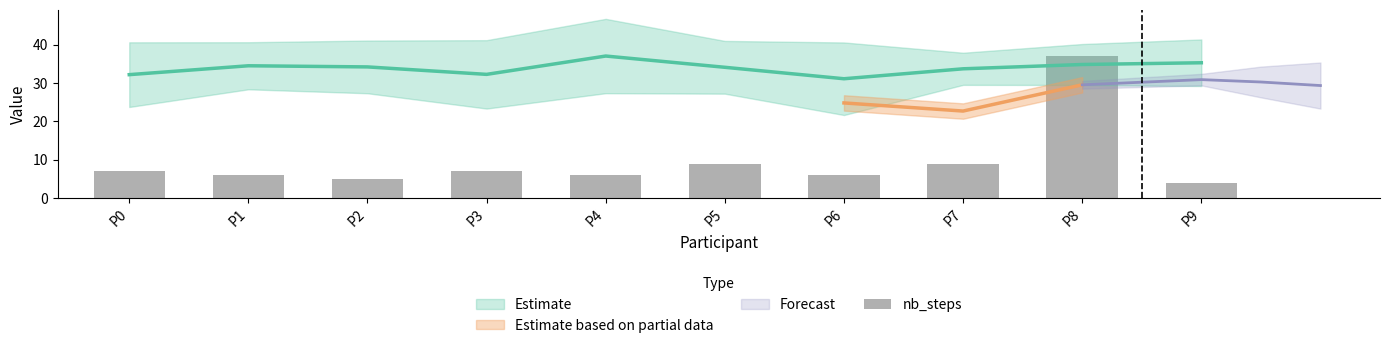

Approximately how many times larger is the value at P4 compared to P1?

1.0